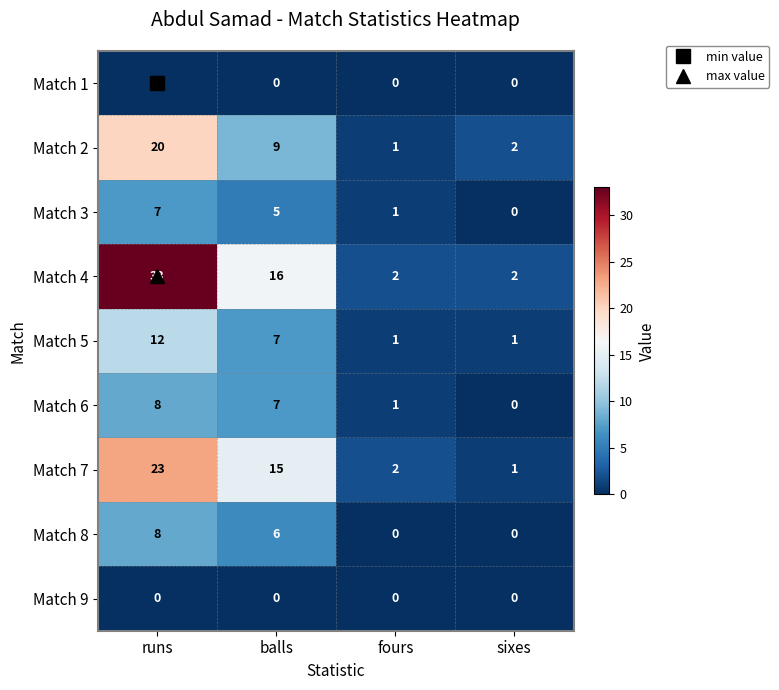

What is the difference between the second highest and minimum values in the Match 8 series?

6